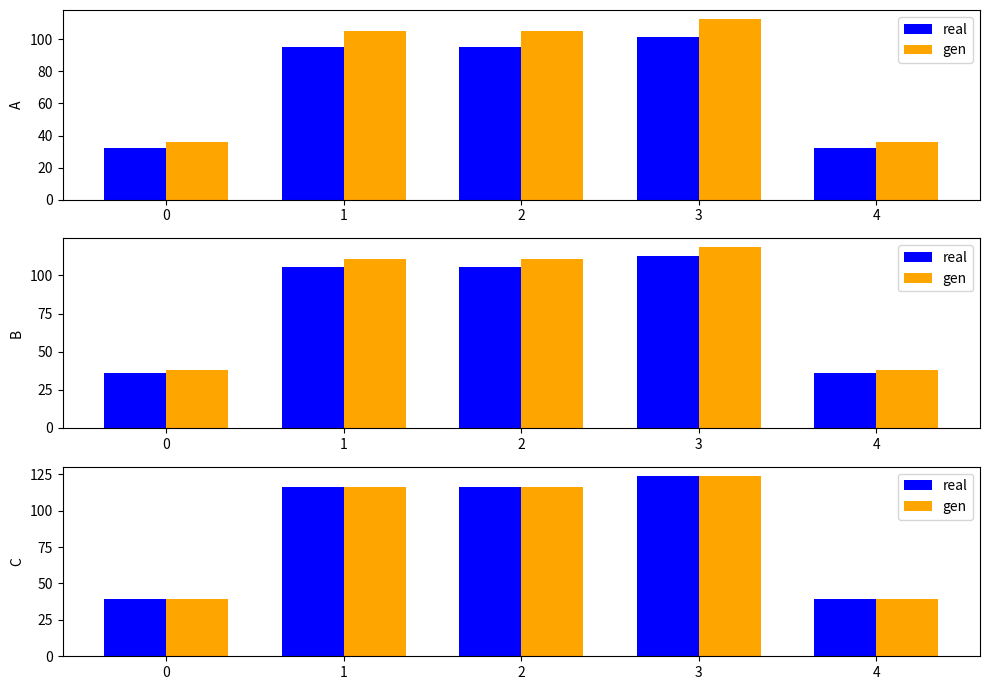

Does the chart contain any negative values?

No